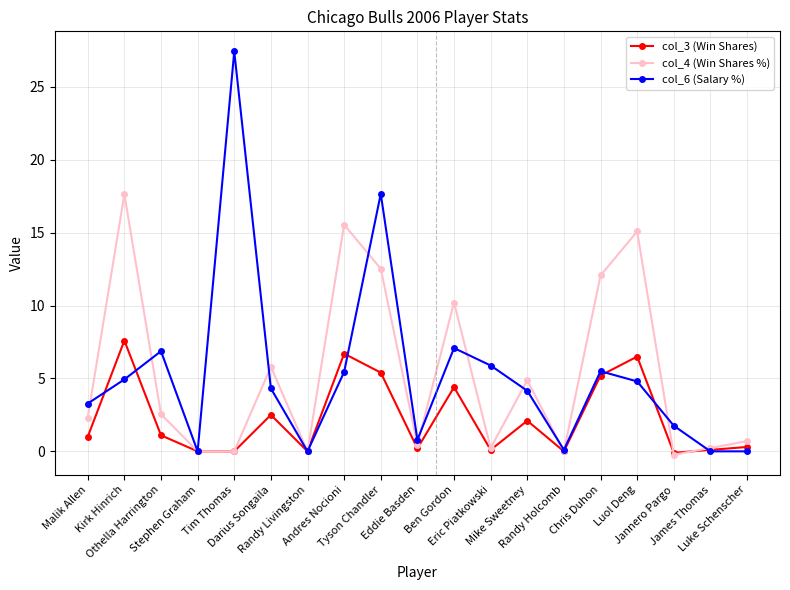

True or false: col_6 (Salary %) has more than 1 interior local peaks.

True